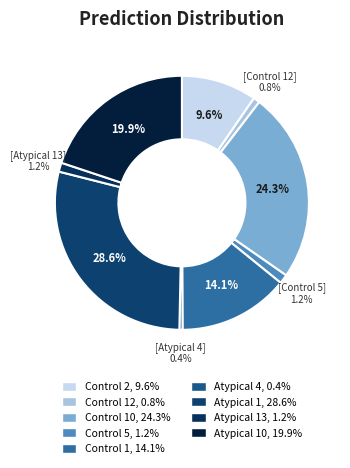

Is there a majority slice in this chart?

No